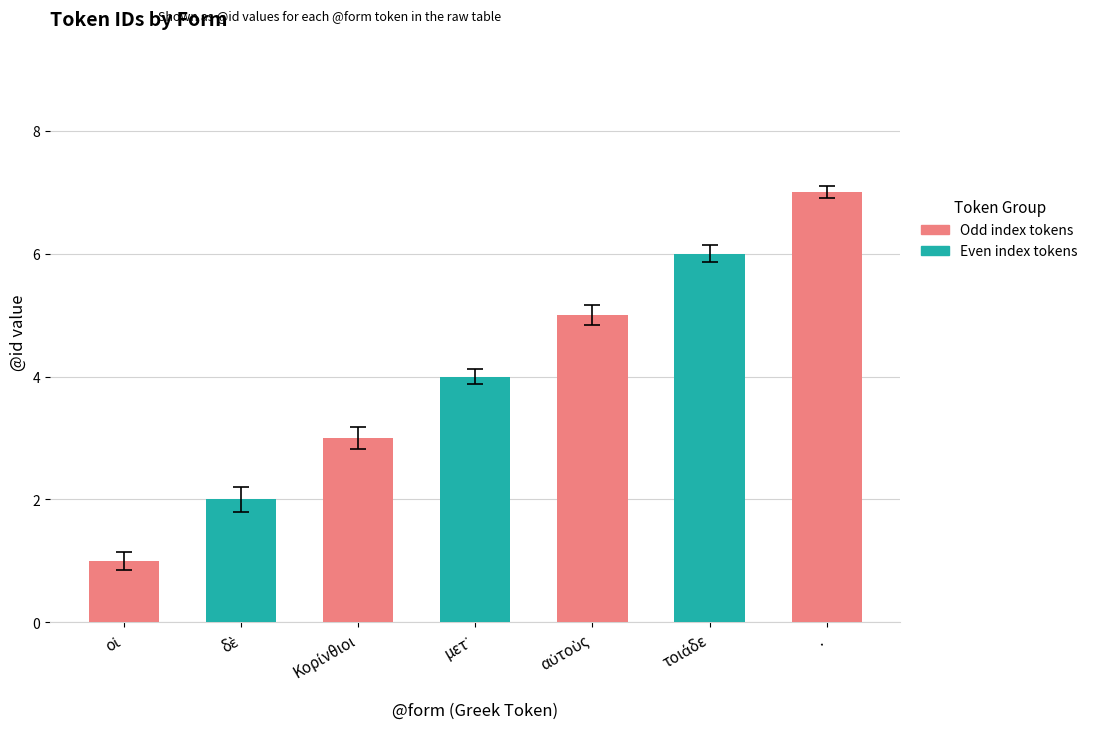

How many bars are there in total?

7